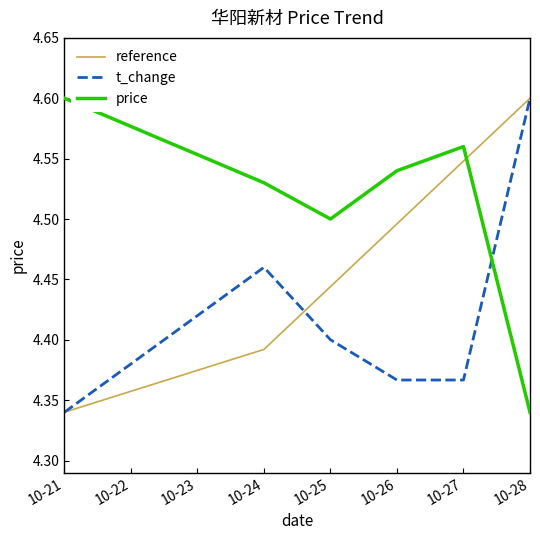

List the labels in order of reference value, largest first.

10-28, 10-27, 10-26, 10-25, 10-24, 10-21